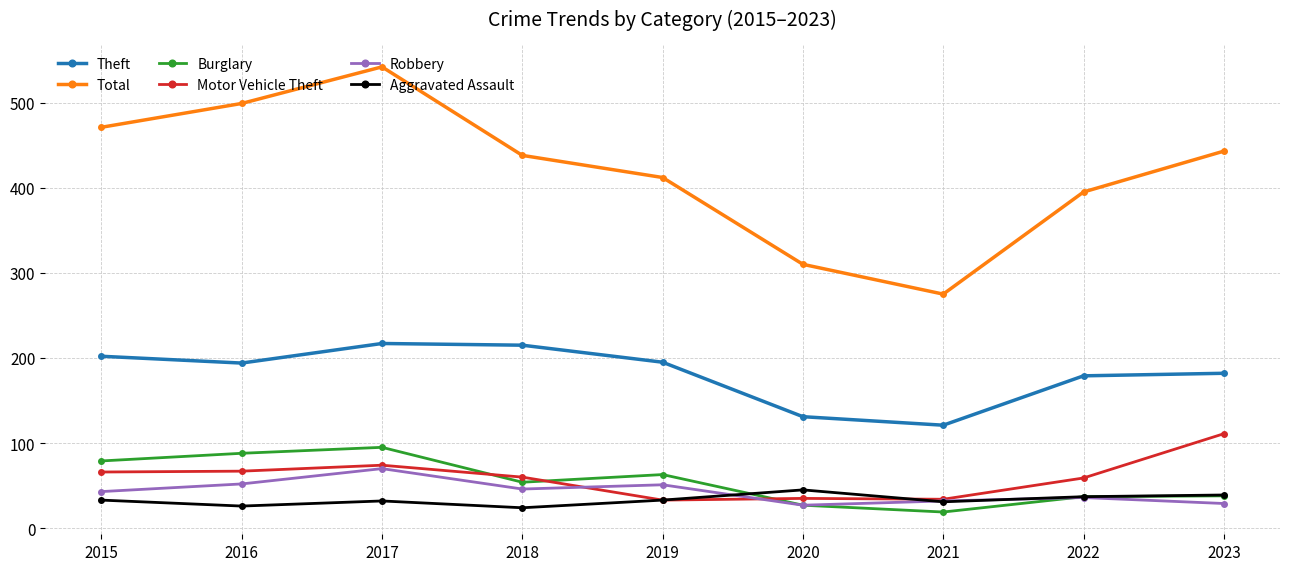

True or false: Robbery and Total intersect in this chart.

False